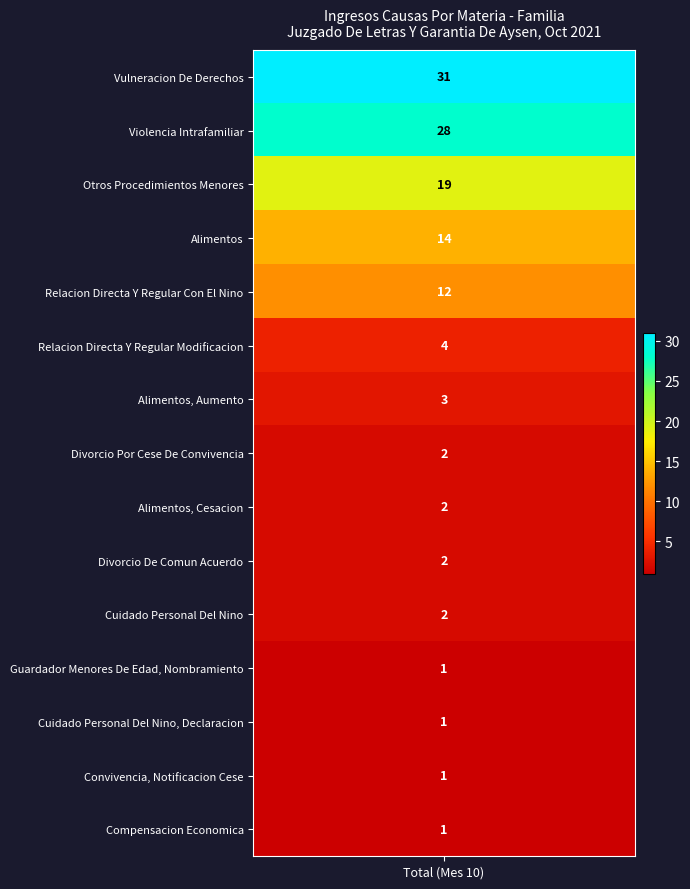

Reading left to right, list all the values displayed in this chart.

31	28	19	14	12	4	3	2	2	2	2	1	1	1	1